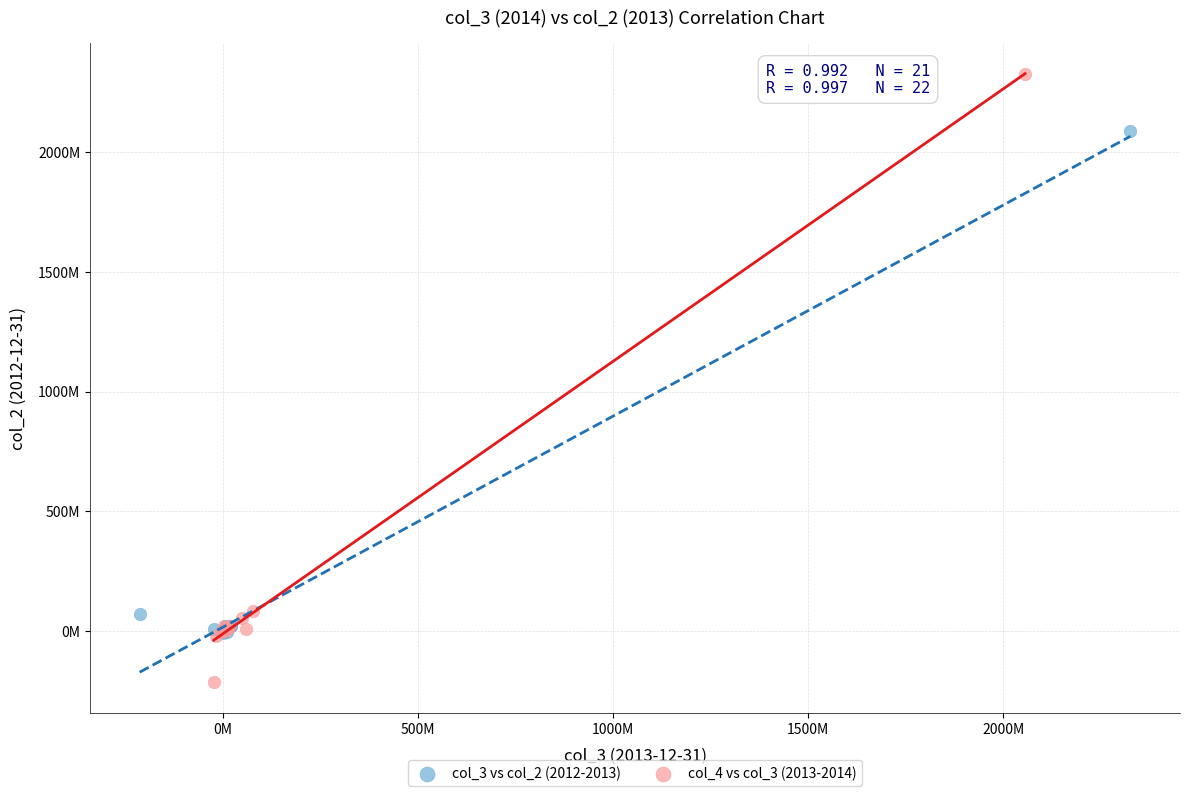

What are all the series names shown in the legend?

col_3 vs col_2 (2012-2013), col_4 vs col_3 (2013-2014)